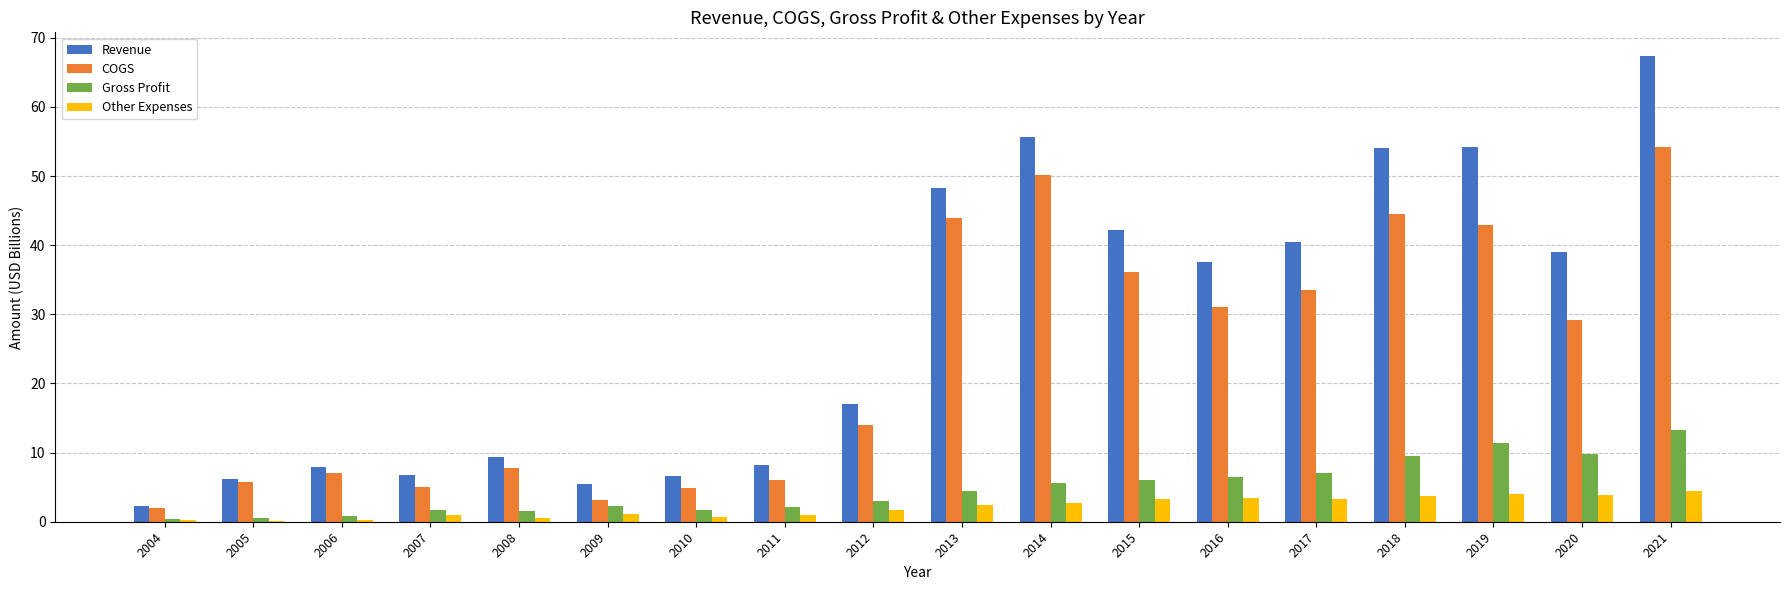

Between 2008 and 2016, which series saw the biggest shift?

Revenue